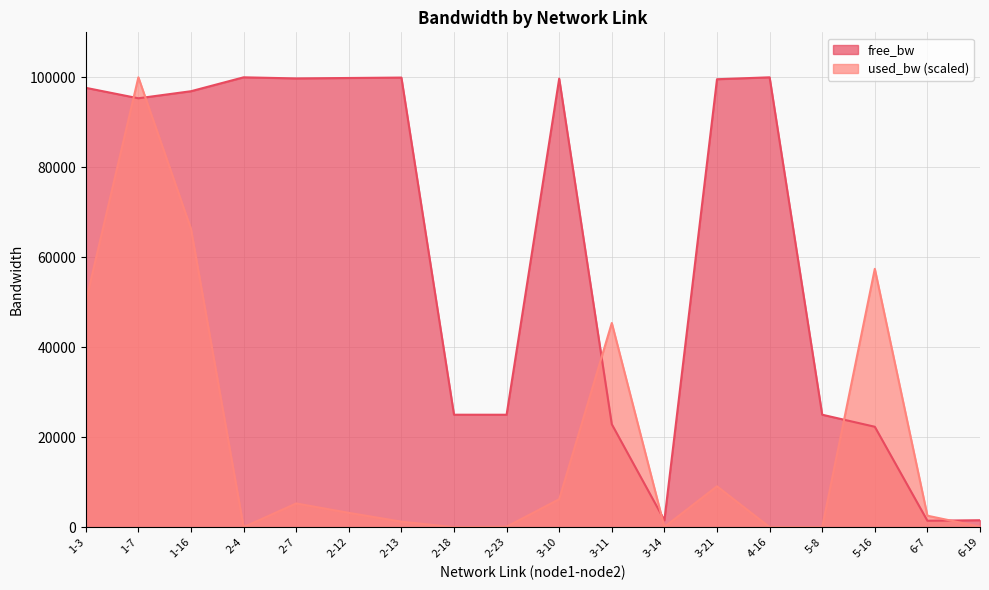

Reading left to right, transcribe all the data shown in this chart.

free_bw: 97665.4	95339.1	96909.7	99999.8	99754.2	99851.5	99942.8	24999.8	24995.1	99710.2	22884.2	1547.4	99576.2	99999.8	24999.8	22323.0	1431.1	1545.1
used_bw: 50089.7	99999.8	66306.3	4.1	5274.1	3186.7	1226.3	4.1	105.9	6217.1	45387.3	55.0	9092.9	4.1	4.1	57427.2	2550.3	104.9